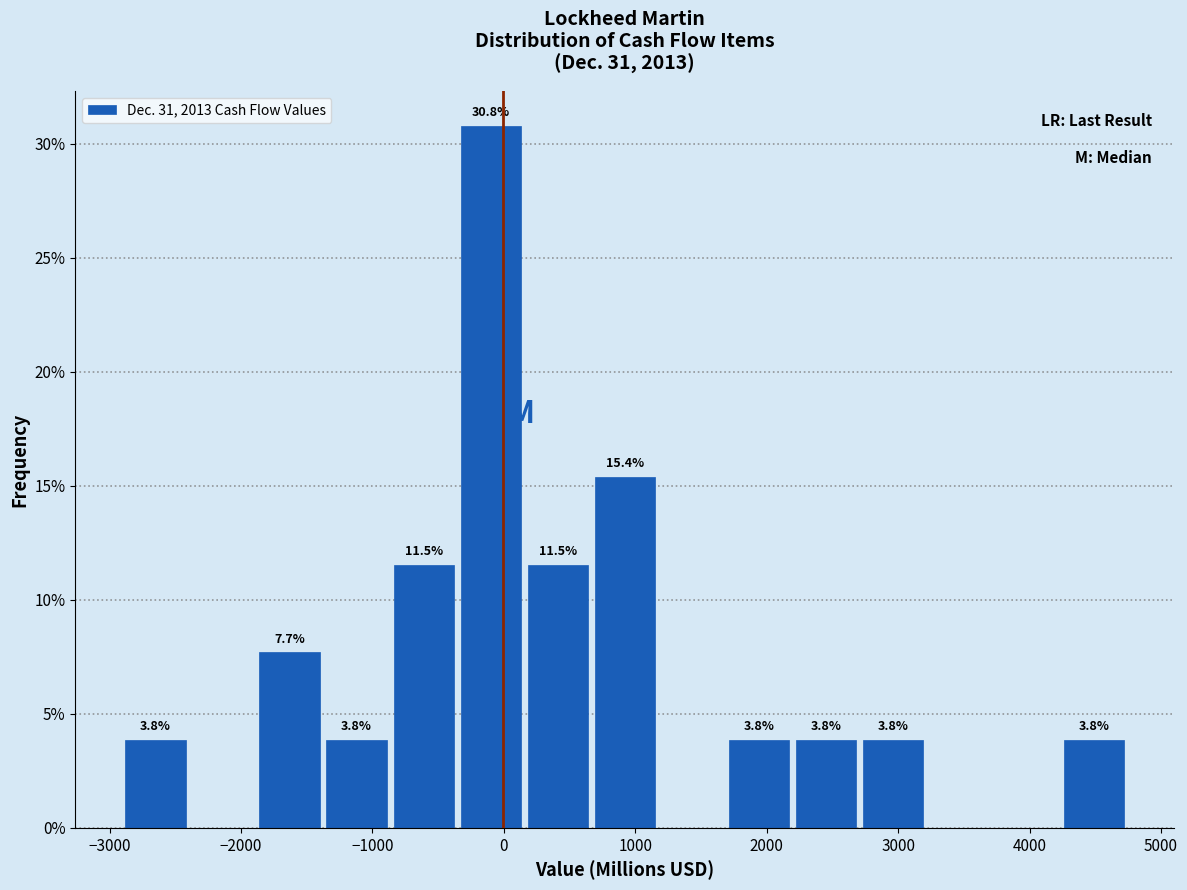

Over which range of the x-axis is the bar tallest?

-400 to 200